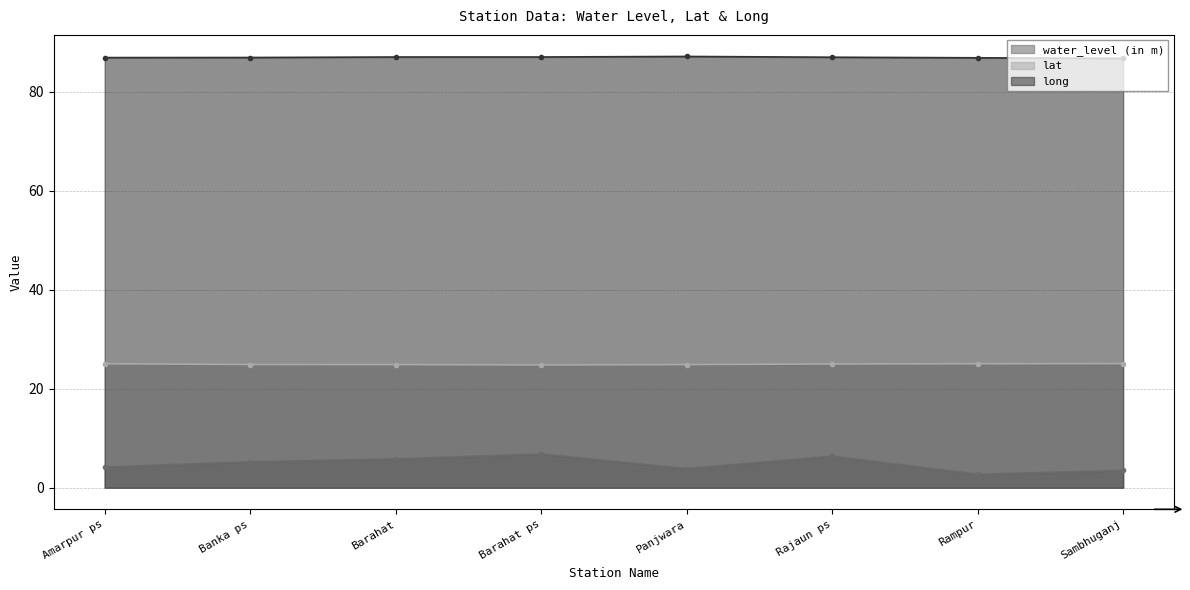

Is it true that long equals 123.3 at Sambhuganj?

False